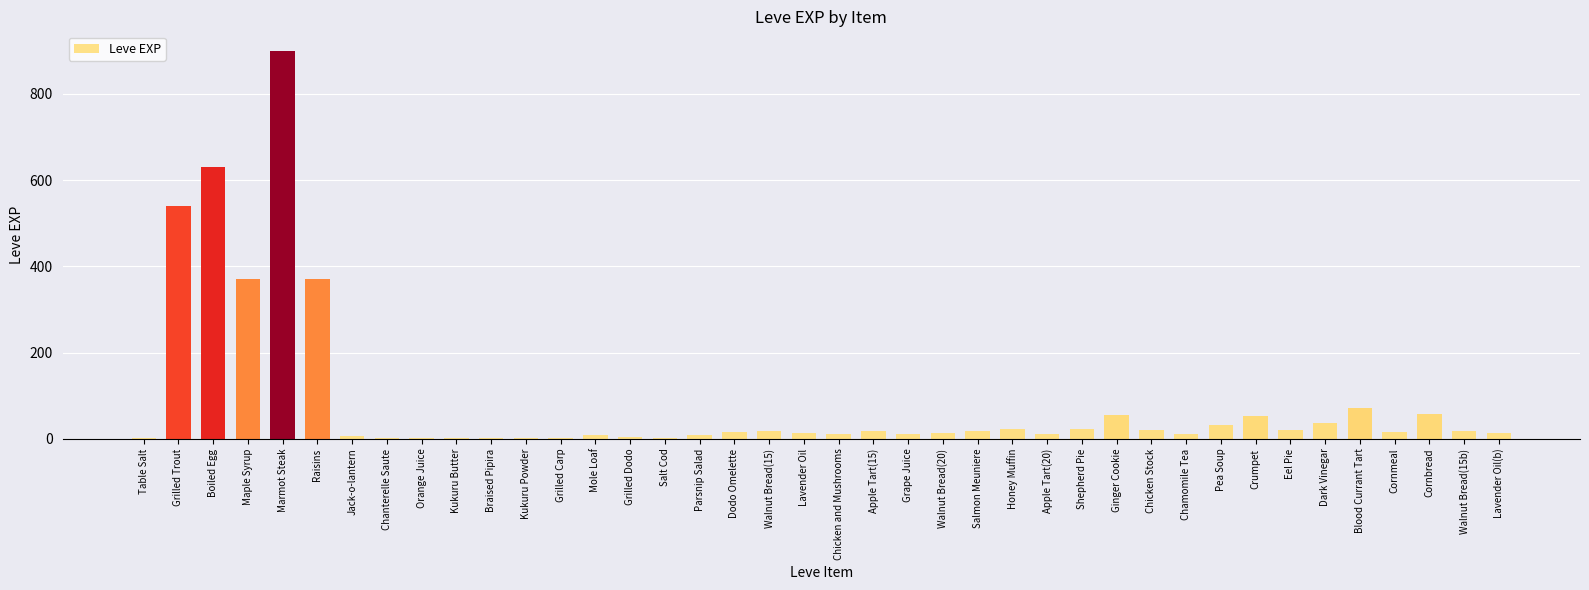

At which category does the chart reach its peak across all series?

Marmot Steak